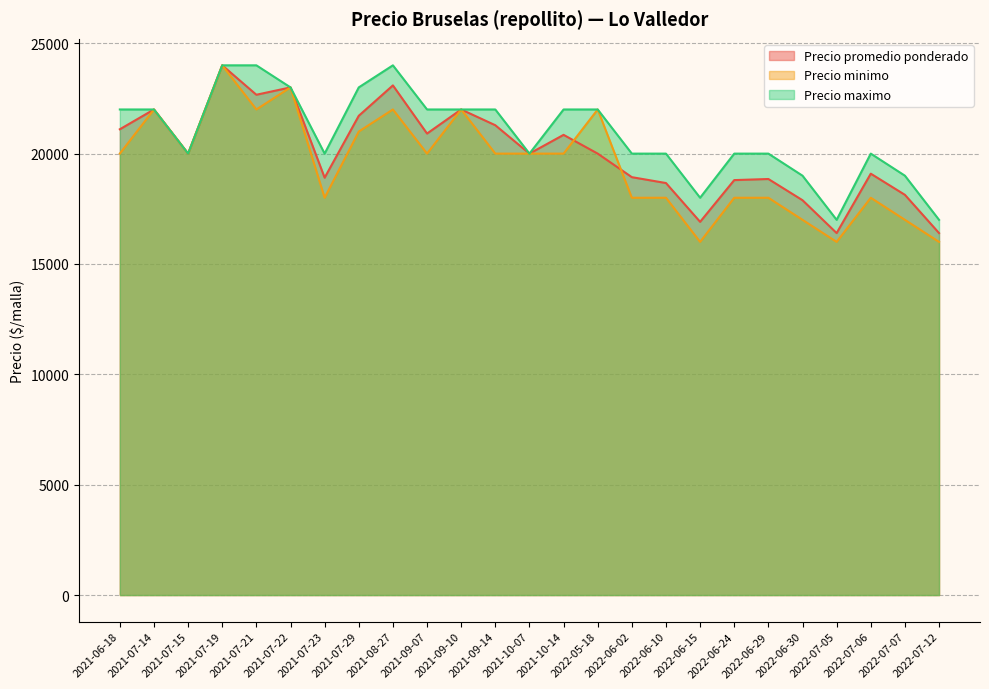

What is the highest value of the Precio minimo series?

24000